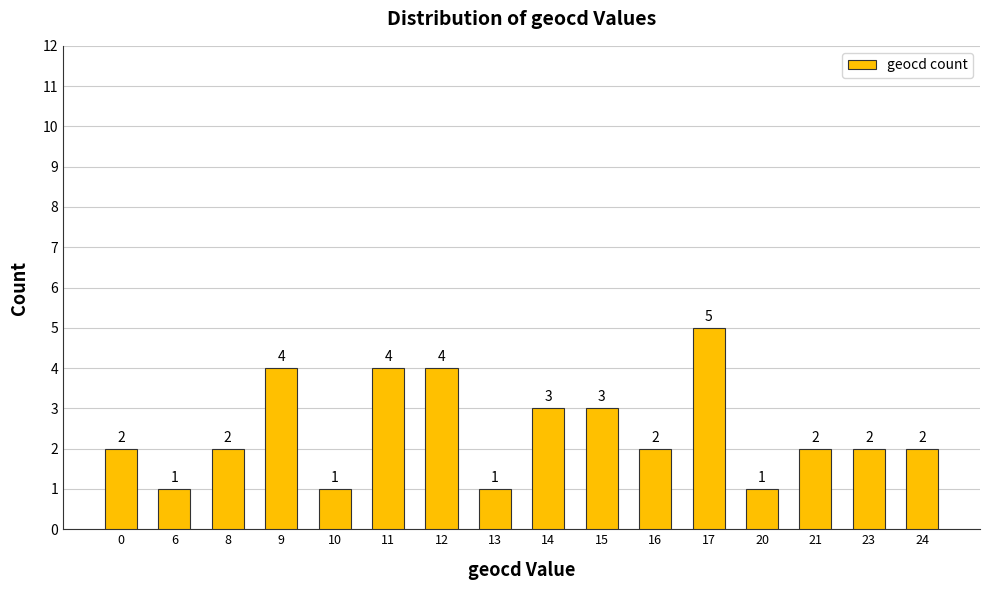

Reading left to right, extract all data points from this chart.

0=2	6=1	8=2	9=4	10=1	11=4	12=4	13=1	14=3	15=3	16=2	17=5	20=1	21=2	23=2	24=2